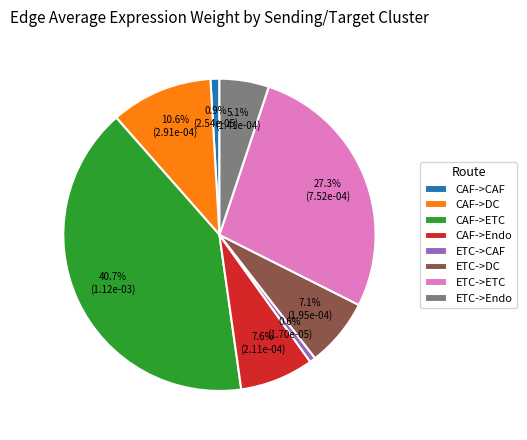

The ETC->CAF slice represents 11% of the pie. True or false?

False